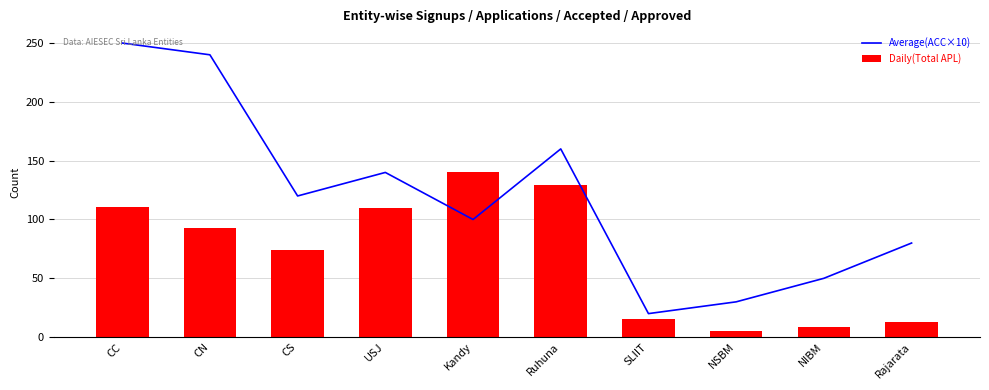

Reading right to left, list all the values displayed in this chart.

Average(ACC×10): Rajarata=80	NIBM=50	NSBM=30	SLIIT=20	Ruhuna=160	Kandy=100	USJ=140	CS=120	CN=240	CC=250
Daily(Total APL): Rajarata=13	NIBM=9	NSBM=5	SLIIT=15	Ruhuna=129	Kandy=140	USJ=110	CS=74	CN=93	CC=111